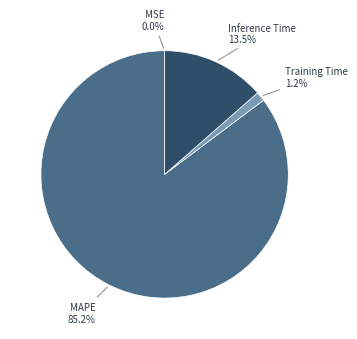

Which slice is the largest?

MAPE